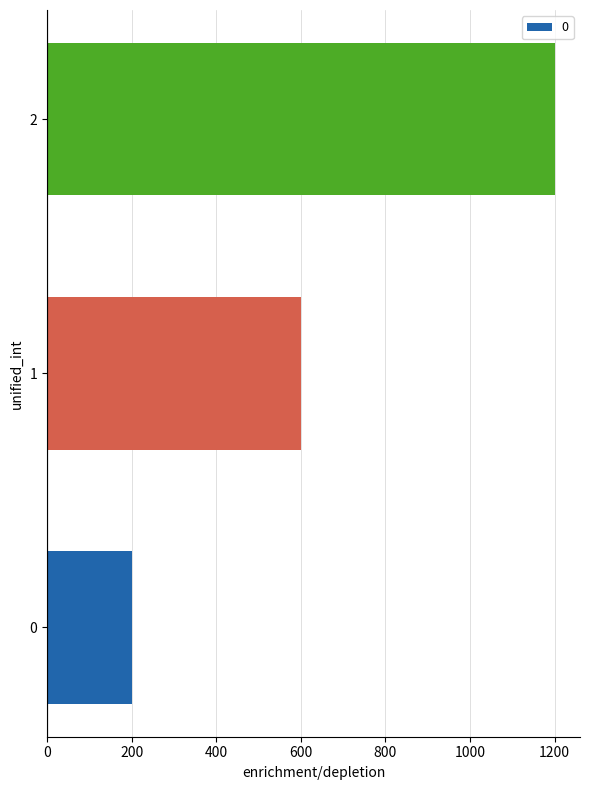

Rank the categories by value from lowest to highest.

0, 1, 2